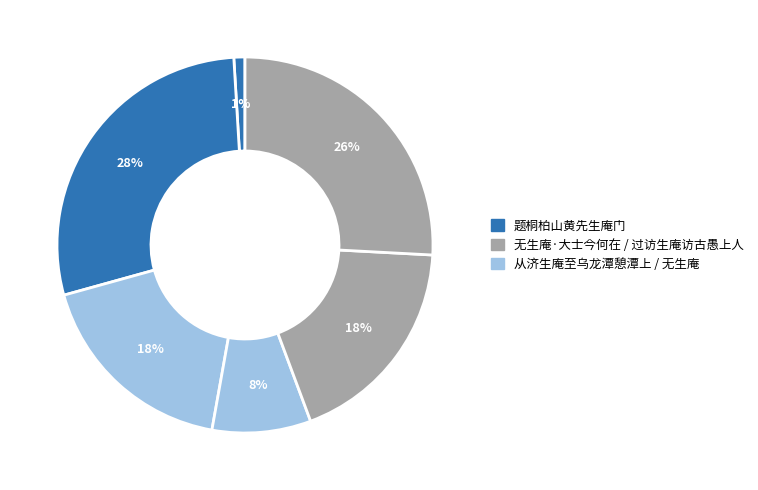

To the nearest percent, what is the difference between the largest and smallest slice percentages?

27%